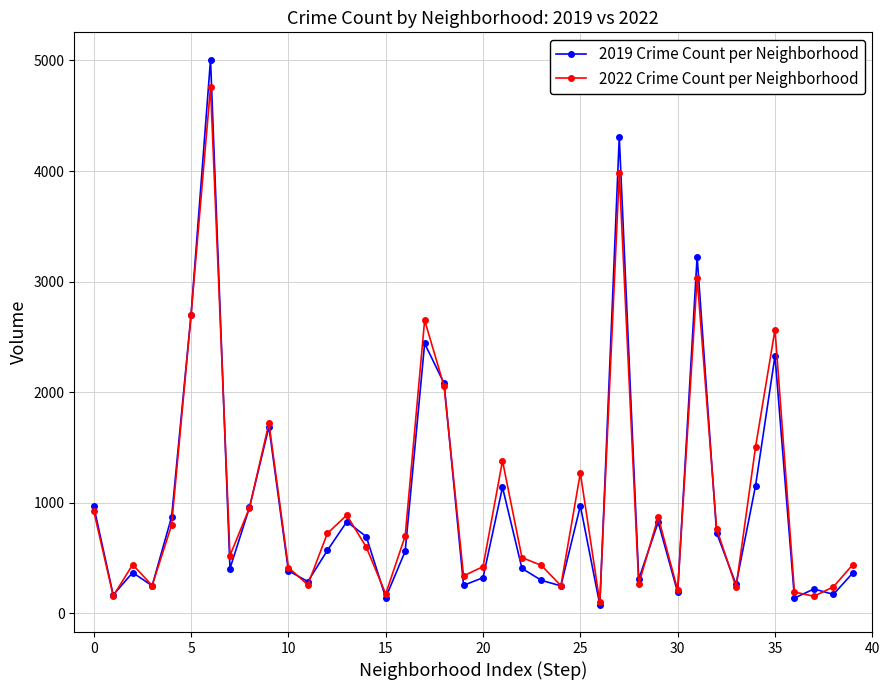

Which series has the widest spread of values?

2019 Crime Count per Neighborhood